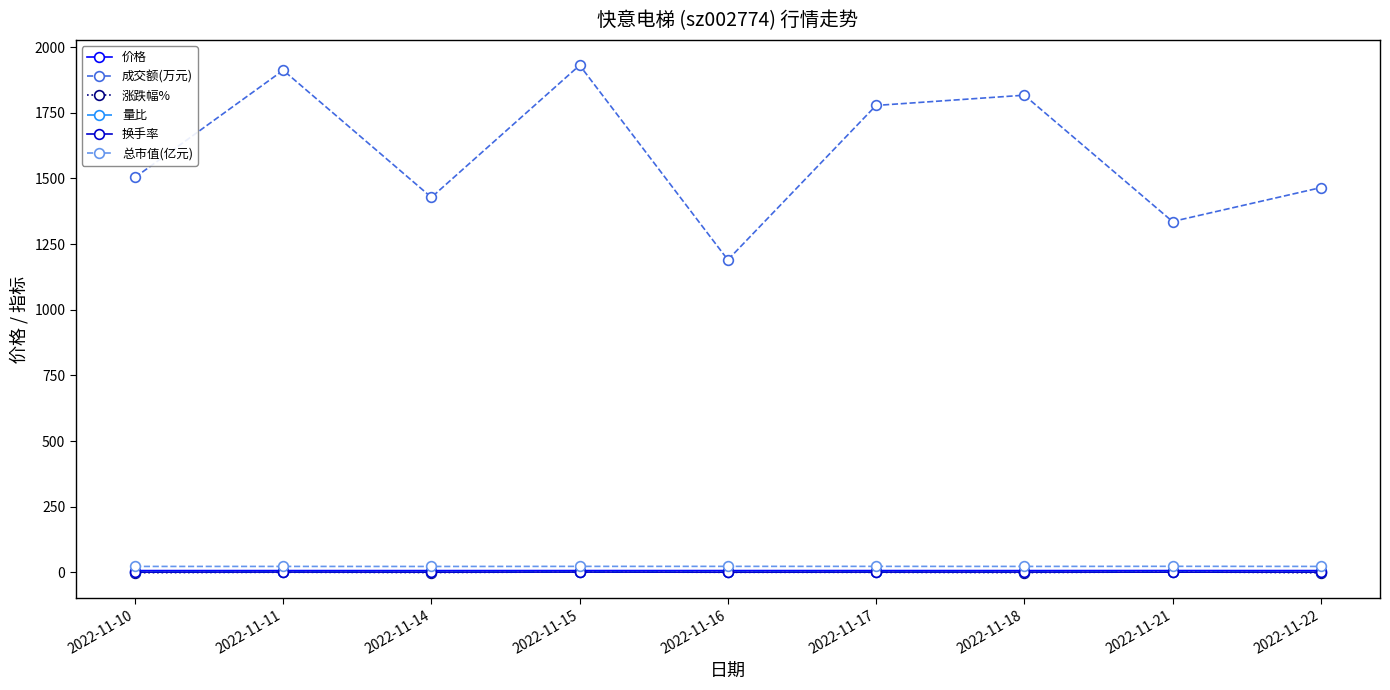

At which label is 成交额(万元) closest to 1560?

2022-11-10